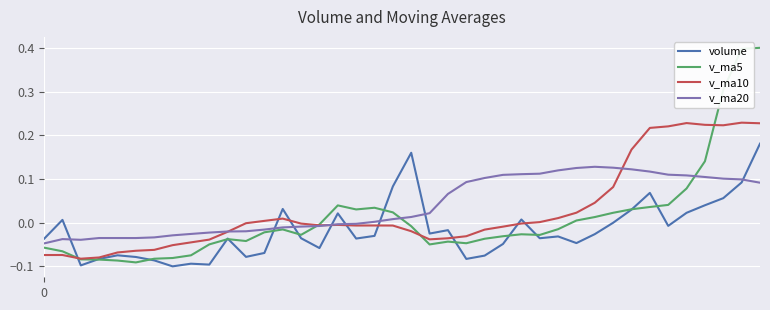

List the series in order of their peak value, highest first.

v_ma5, v_ma10, volume, v_ma20